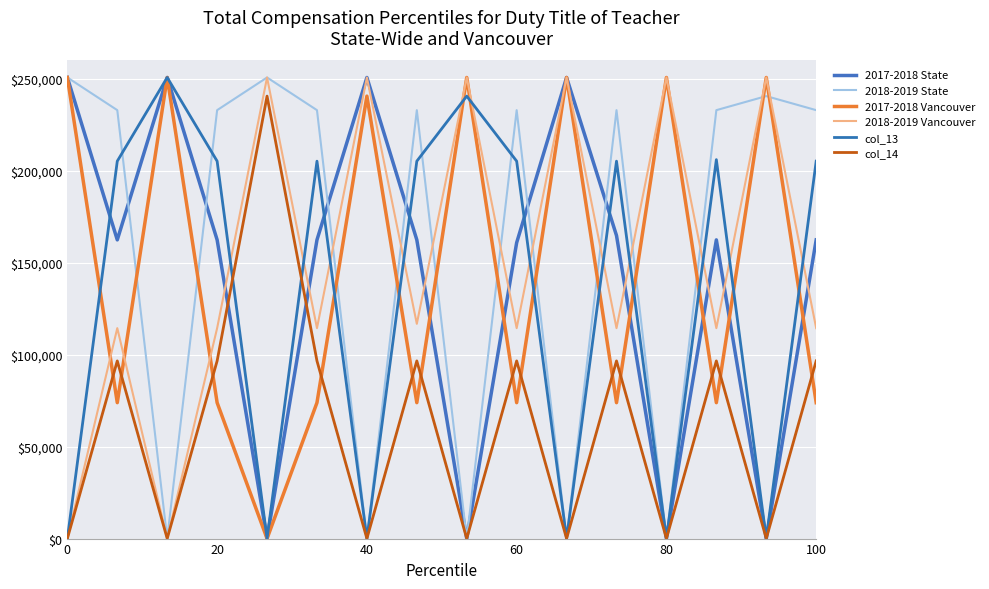

Which series has the widest spread of values?

2017-2018 State